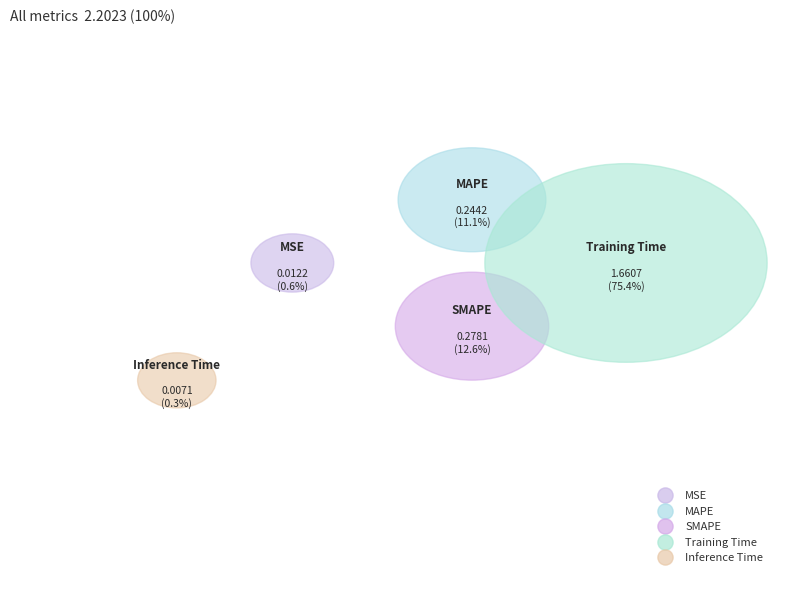

How many slices are in this pie chart?

5